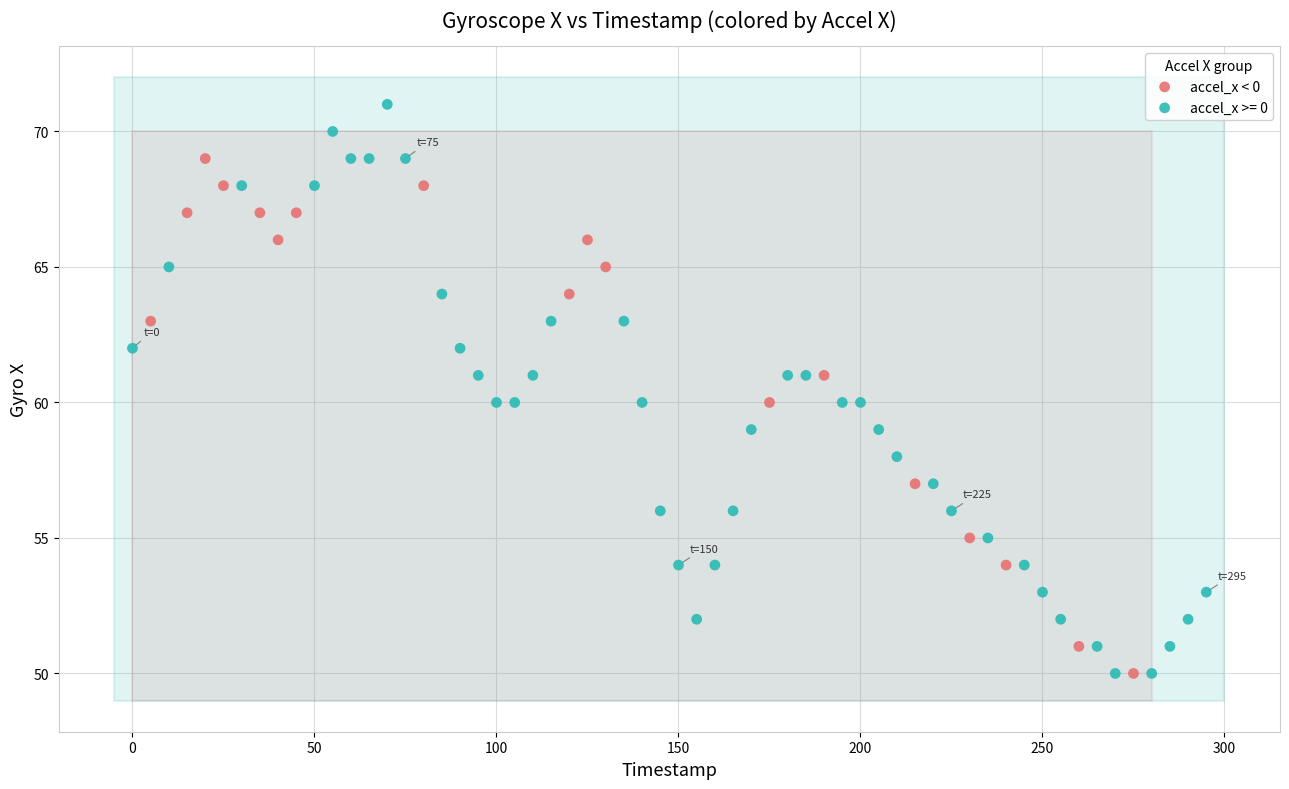

Which series contains the highest Y value?

accel_x >= 0